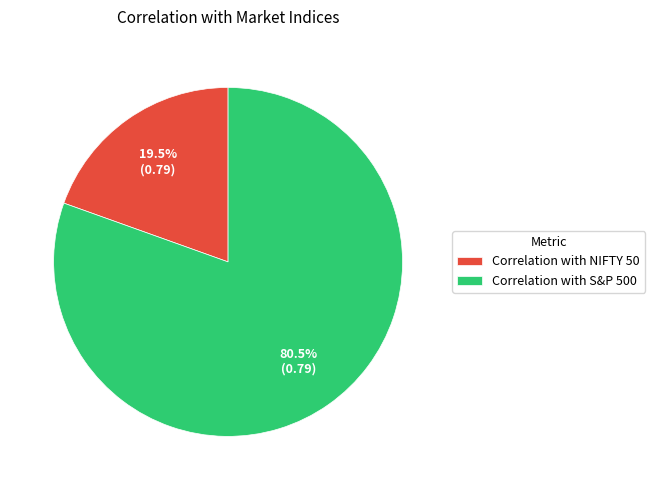

How many slices are in this pie chart?

2